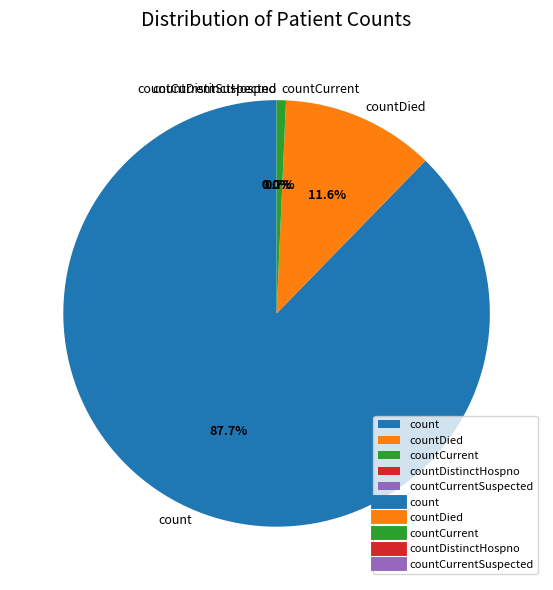

Count the number of slices in the pie.

5